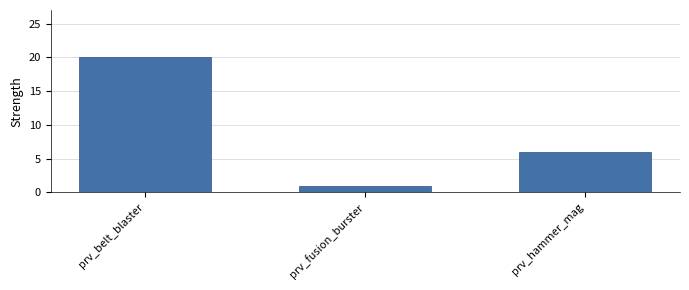

Rank the categories by value from lowest to highest.

prv_fusion_burster, prv_hammer_mag, prv_belt_blaster